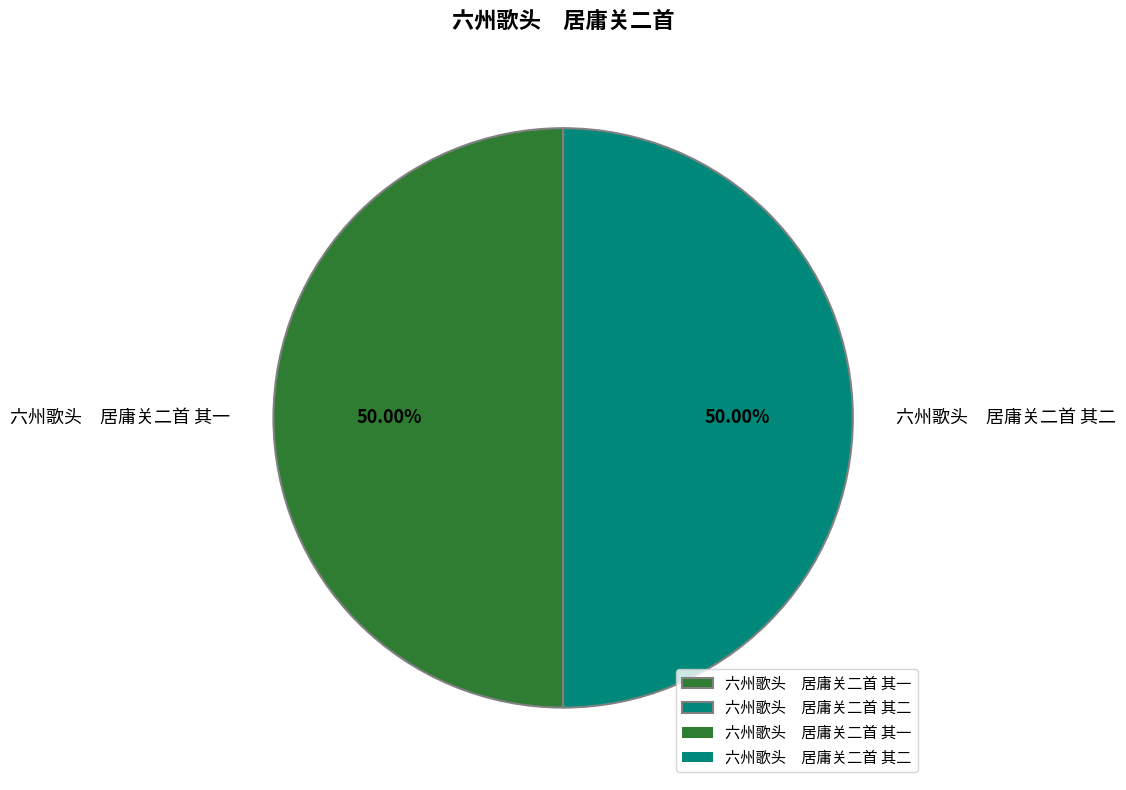

How many segments does this pie chart have?

2